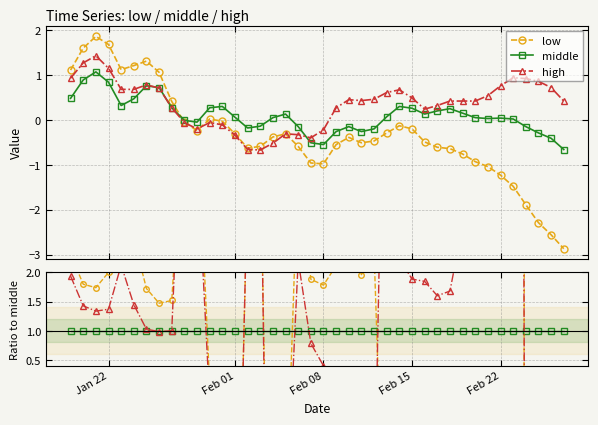

How many lines are shown in the chart?

3